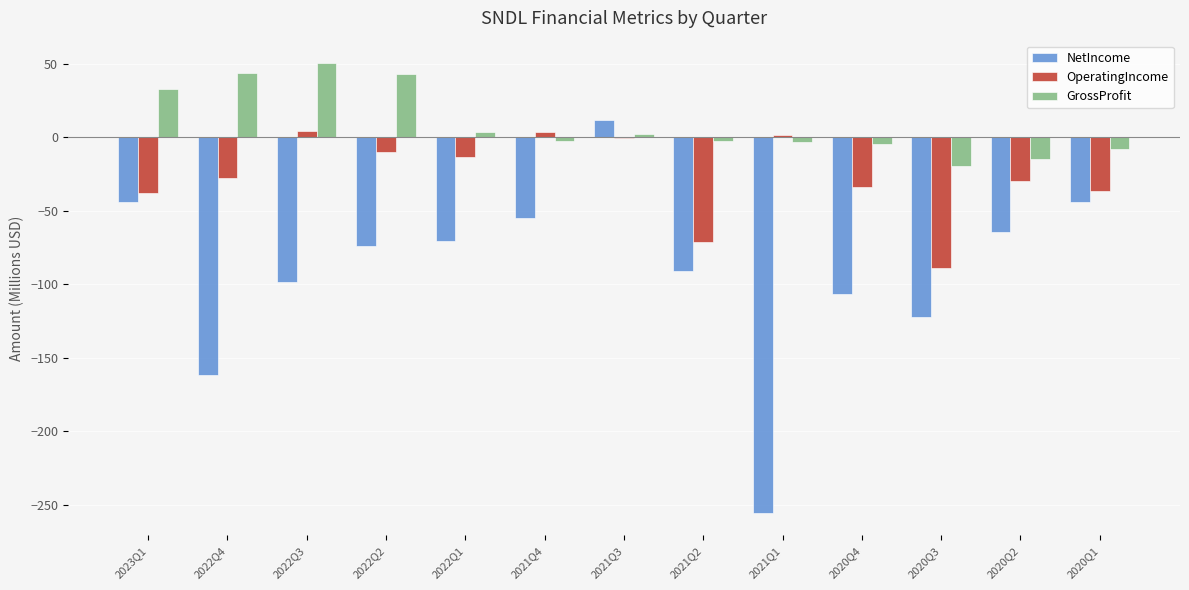

At which label does GrossProfit reach its peak?

2022Q3